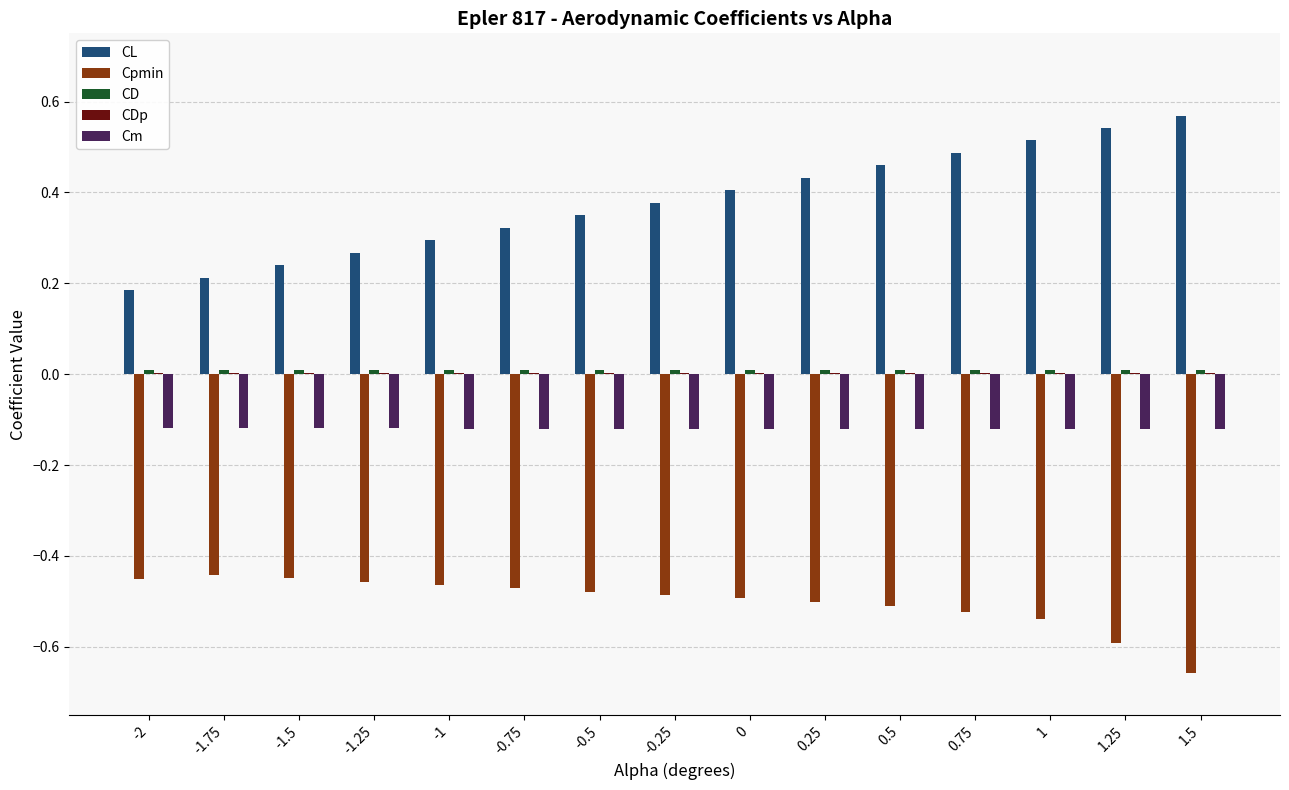

Is it true that CL equals 0.2 at 1?

False